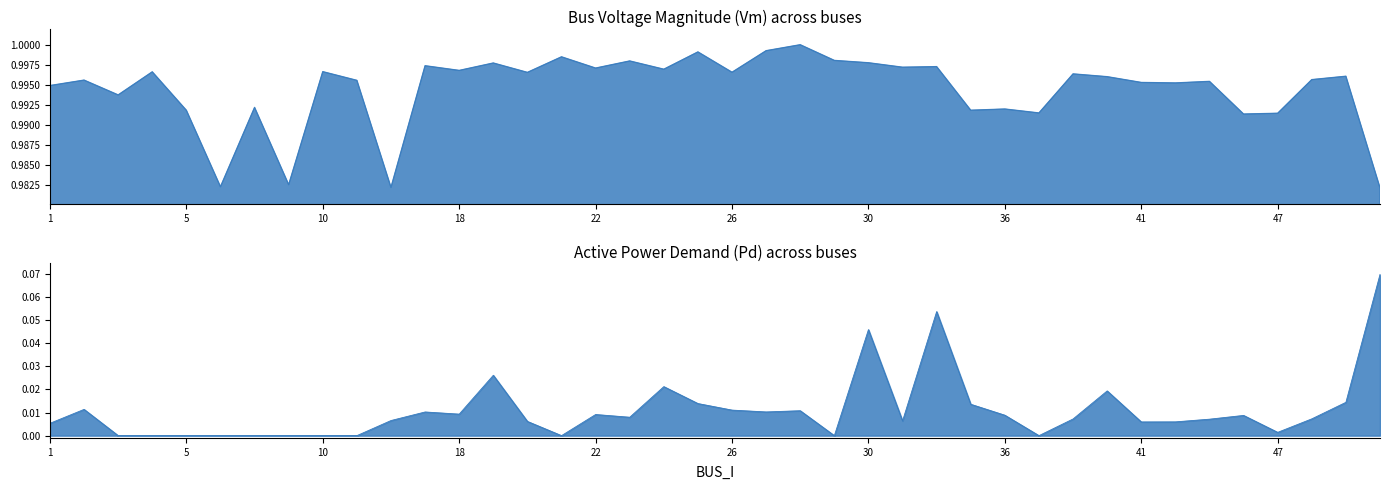

Where is the first local maximum for Vm?

2